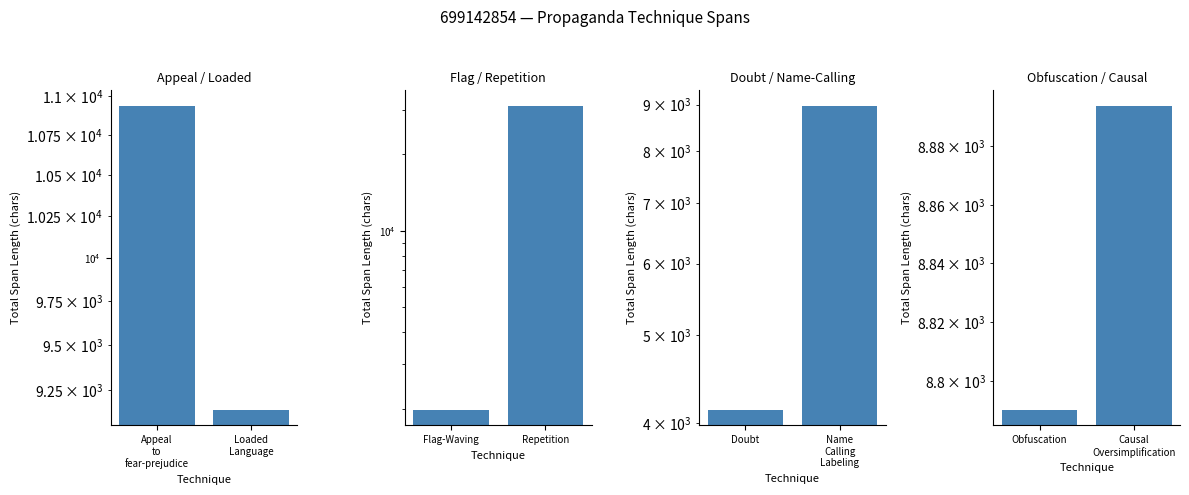

What is the sum of the Obfuscation / Causal values at Obfuscation and Causal Oversimplification?

17684